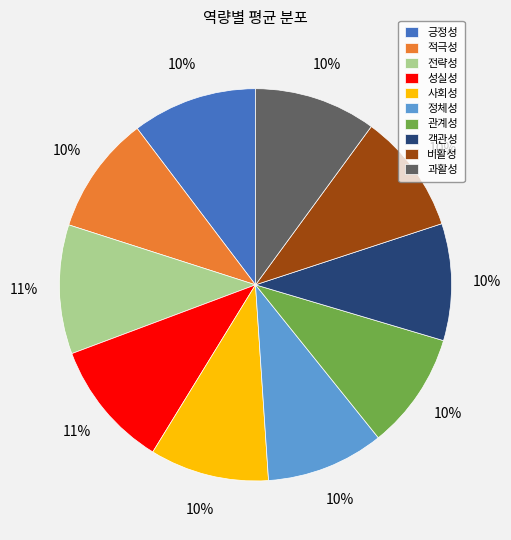

Combined, do 사회성 and 정체성 account for over 50%?

No